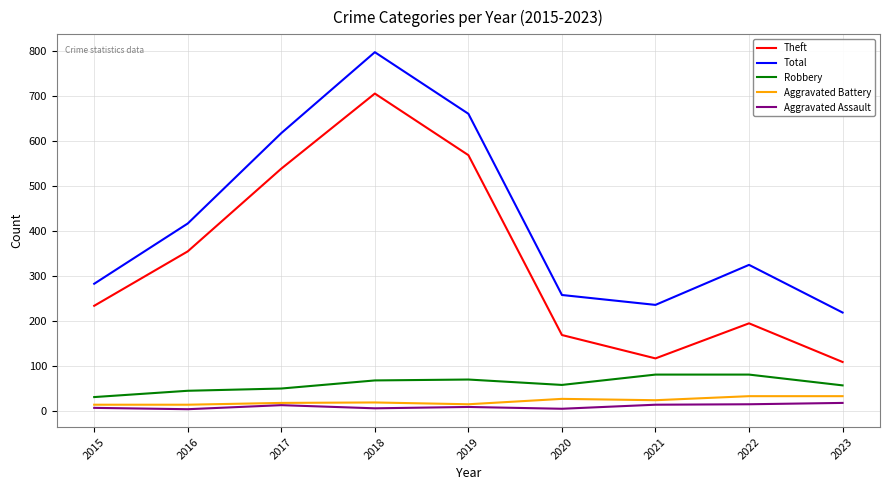

True or false: Theft and Aggravated Assault cross at least once.

False